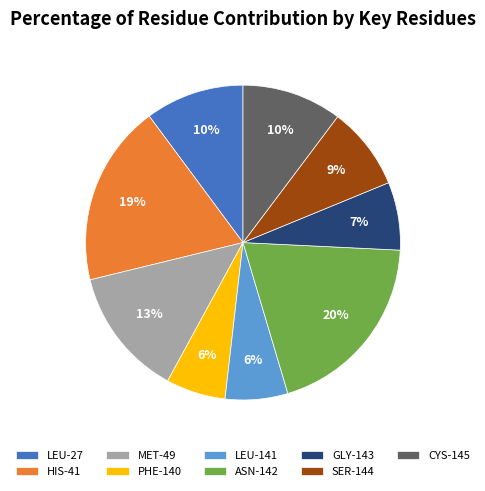

To the nearest percent, what is the average slice percentage?

11%